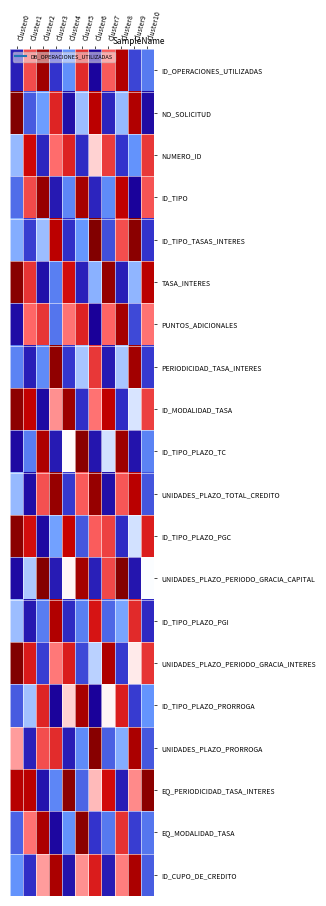

Reading right to left, extract all data points from this chart.

ID_OPERACIONES_UTILIZADAS: Cluster10=1.5	Cluster9=1.2	Cluster8=3.1	Cluster7=2.4	Cluster6=0.6	Cluster5=2.7	Cluster4=1.7	Cluster3=1.1	Cluster2=3.2	Cluster1=2.5	Cluster0=0.9
NO_SOLICITUD: Cluster10=0.6	Cluster9=3.1	Cluster8=1.8	Cluster7=0.9	Cluster6=3.0	Cluster5=1.8	Cluster4=0.7	Cluster3=2.7	Cluster2=1.7	Cluster1=1.3	Cluster0=3.5
NUMERO_ID: Cluster10=2.6	Cluster9=1.7	Cluster8=1.1	Cluster7=2.5	Cluster6=2.1	Cluster5=1.0	Cluster4=2.7	Cluster3=2.3	Cluster2=1.0	Cluster1=2.9	Cluster0=1.8
ID_TIPO: Cluster10=2.4	Cluster9=0.5	Cluster8=3.0	Cluster7=1.6	Cluster6=0.9	Cluster5=3.2	Cluster4=1.6	Cluster3=0.8	Cluster2=3.3	Cluster1=2.5	Cluster0=1.4
ID_TIPO_TASAS_INTERES: Cluster10=1.1	Cluster9=3.4	Cluster8=2.4	Cluster7=1.3	Cluster6=3.5	Cluster5=1.7	Cluster4=1.0	Cluster3=3.0	Cluster2=1.8	Cluster1=1.2	Cluster0=1.8
TASA_INTERES: Cluster10=3.0	Cluster9=1.8	Cluster8=0.9	Cluster7=3.3	Cluster6=1.8	Cluster5=0.9	Cluster4=2.8	Cluster3=1.5	Cluster2=0.7	Cluster1=2.6	Cluster0=3.4
PUNTOS_ADICIONALES: Cluster10=2.3	Cluster9=1.2	Cluster8=3.2	Cluster7=2.3	Cluster6=0.5	Cluster5=2.7	Cluster4=2.3	Cluster3=1.5	Cluster2=2.6	Cluster1=2.3	Cluster0=0.6
PERIODICIDAD_TASA_INTERES: Cluster10=1.1	Cluster9=3.2	Cluster8=1.8	Cluster7=0.8	Cluster6=2.6	Cluster5=1.8	Cluster4=1.1	Cluster3=3.4	Cluster2=1.6	Cluster1=0.9	Cluster0=1.6
ID_MODALIDAD_TASA: Cluster10=2.5	Cluster9=1.9	Cluster8=1.0	Cluster7=3.0	Cluster6=2.3	Cluster5=1.1	Cluster4=3.3	Cluster3=2.2	Cluster2=0.6	Cluster1=3.0	Cluster0=3.4
ID_TIPO_PLAZO_TC: Cluster10=1.6	Cluster9=0.7	Cluster8=3.3	Cluster7=1.9	Cluster6=0.7	Cluster5=3.4	Cluster4=2.0	Cluster3=0.8	Cluster2=3.1	Cluster1=1.5	Cluster0=0.6
UNIDADES_PLAZO_TOTAL_CREDITO: Cluster10=1.3	Cluster9=3.0	Cluster8=2.4	Cluster7=0.7	Cluster6=3.3	Cluster5=2.4	Cluster4=1.1	Cluster3=3.3	Cluster2=2.4	Cluster1=0.7	Cluster0=1.8
ID_TIPO_PLAZO_PGC: Cluster10=2.7	Cluster9=1.9	Cluster8=1.0	Cluster7=2.5	Cluster6=2.4	Cluster5=1.3	Cluster4=2.9	Cluster3=1.7	Cluster2=0.6	Cluster1=2.8	Cluster0=3.4
UNIDADES_PLAZO_PERIODO_GRACIA_CAPITAL: Cluster10=2.0	Cluster9=0.8	Cluster8=3.5	Cluster7=2.5	Cluster6=0.9	Cluster5=3.2	Cluster4=2.0	Cluster3=0.8	Cluster2=3.4	Cluster1=1.8	Cluster0=0.6
ID_TIPO_PLAZO_PGI: Cluster10=1.0	Cluster9=2.6	Cluster8=1.7	Cluster7=1.4	Cluster6=2.8	Cluster5=1.6	Cluster4=1.0	Cluster3=3.1	Cluster2=1.5	Cluster1=0.8	Cluster0=1.8
UNIDADES_PLAZO_PERIODO_GRACIA_INTERES: Cluster10=2.6	Cluster9=2.0	Cluster8=1.1	Cluster7=3.1	Cluster6=1.9	Cluster5=1.2	Cluster4=2.7	Cluster3=2.3	Cluster2=1.2	Cluster1=2.7	Cluster0=3.5
ID_TIPO_PLAZO_PRORROGA: Cluster10=1.7	Cluster9=1.1	Cluster8=2.7	Cluster7=2.0	Cluster6=0.5	Cluster5=3.2	Cluster4=2.1	Cluster3=0.5	Cluster2=2.7	Cluster1=1.8	Cluster0=1.3
UNIDADES_PLAZO_PRORROGA: Cluster10=1.3	Cluster9=3.2	Cluster8=1.8	Cluster7=1.4	Cluster6=3.4	Cluster5=1.6	Cluster4=0.8	Cluster3=2.6	Cluster2=2.4	Cluster1=0.9	Cluster0=2.2
EQ_PERIODICIDAD_TASA_INTERES: Cluster10=3.4	Cluster9=2.2	Cluster8=0.8	Cluster7=2.8	Cluster6=2.1	Cluster5=1.4	Cluster4=3.4	Cluster3=1.6	Cluster2=0.7	Cluster1=3.0	Cluster0=3.1
EQ_MODALIDAD_TASA: Cluster10=1.5	Cluster9=1.2	Cluster8=2.6	Cluster7=1.5	Cluster6=1.1	Cluster5=3.4	Cluster4=1.7	Cluster3=0.6	Cluster2=3.1	Cluster1=2.3	Cluster0=1.4
ID_CUPO_DE_CREDITO: Cluster10=1.3	Cluster9=3.1	Cluster8=2.2	Cluster7=0.8	Cluster6=2.7	Cluster5=2.2	Cluster4=0.7	Cluster3=3.2	Cluster2=2.2	Cluster1=1.0	Cluster0=1.7